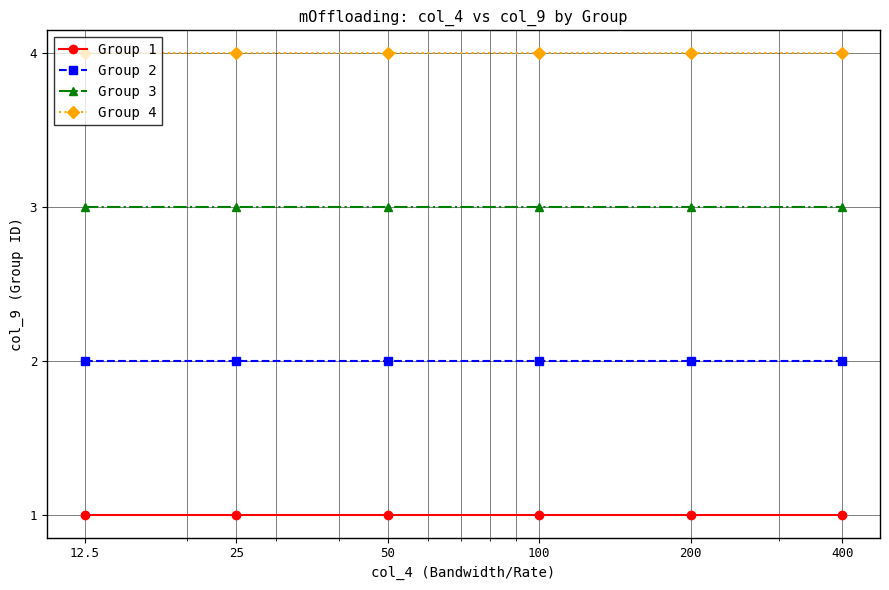

True or false: Group 4 and Group 1 intersect in this chart.

False